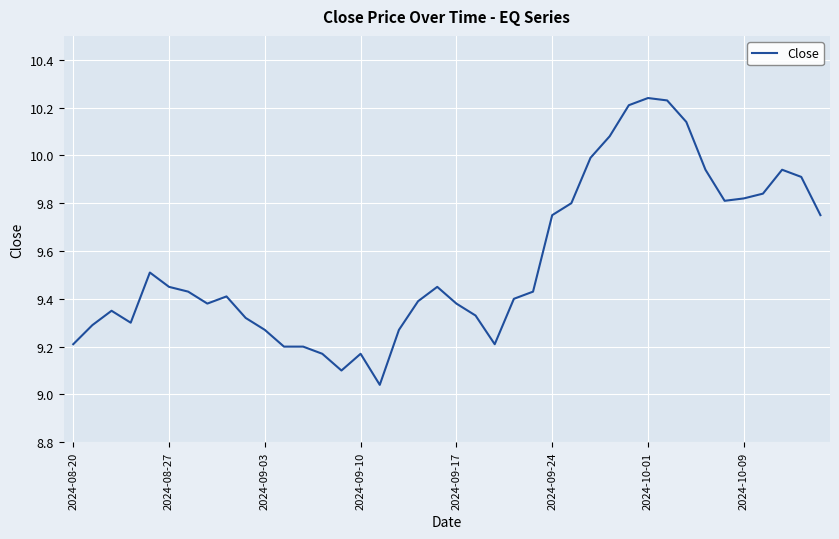

The chart shows a value of 15.7 at 2024-10-09. True or false?

False